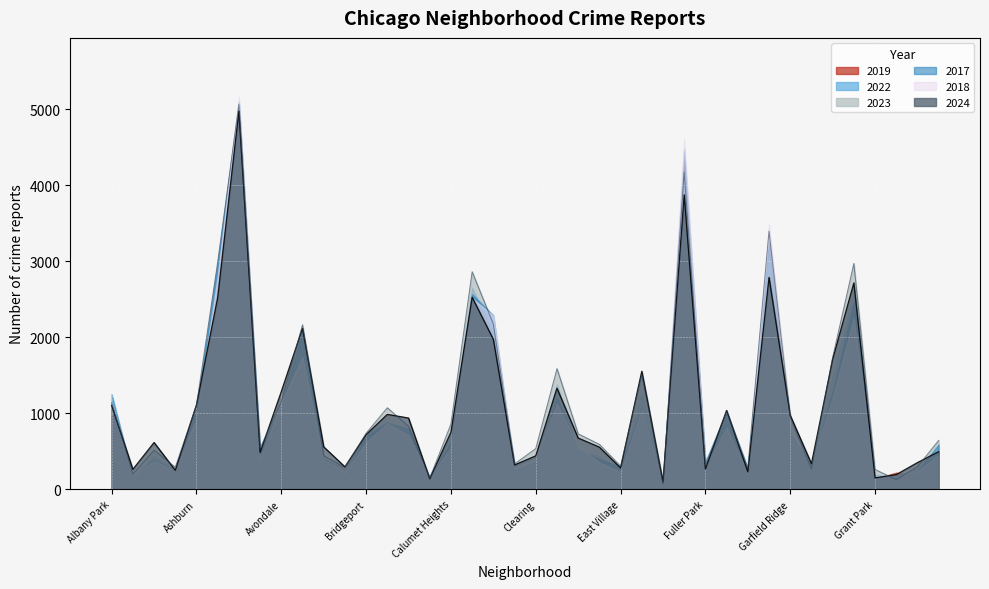

Rank the series by their maximum value, from highest to lowest.

2018, 2017, 2023, 2019, 2024, 2022